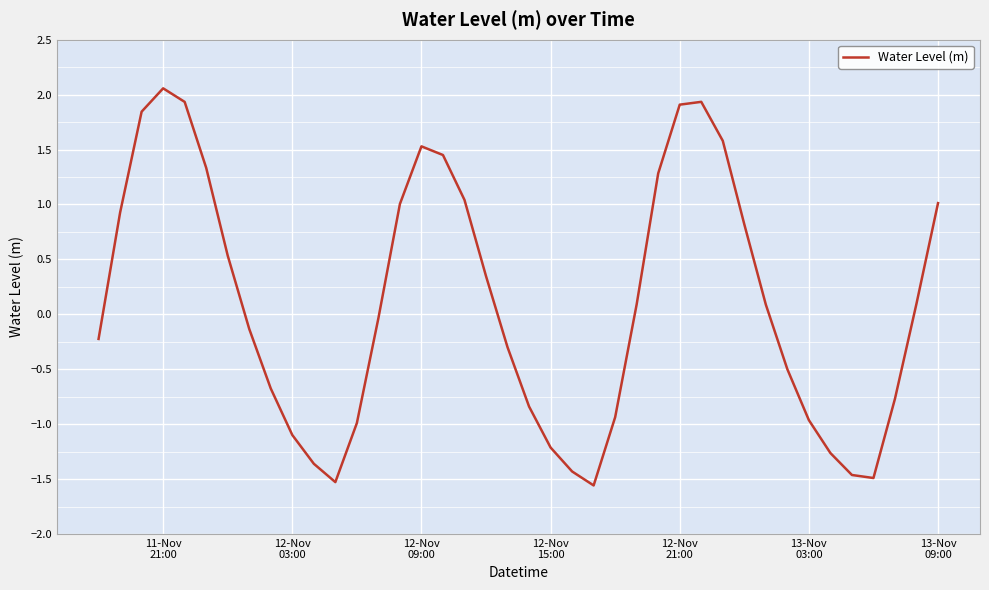

What is the difference between the maximum and minimum values?

3.6